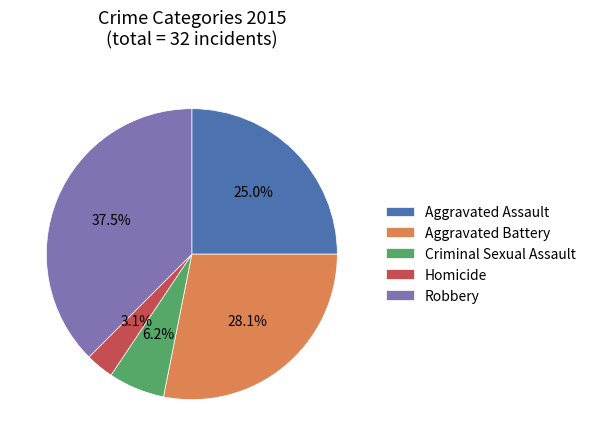

What percentage is the Aggravated Assault slice, to the nearest percent?

25%